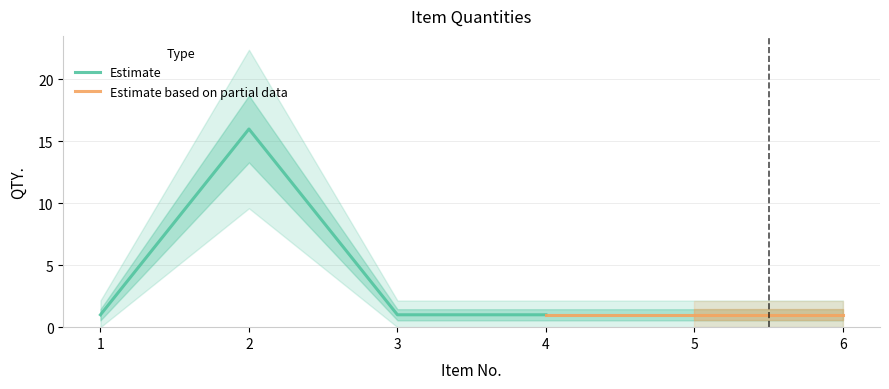

At which category does the chart reach its peak across all series?

2